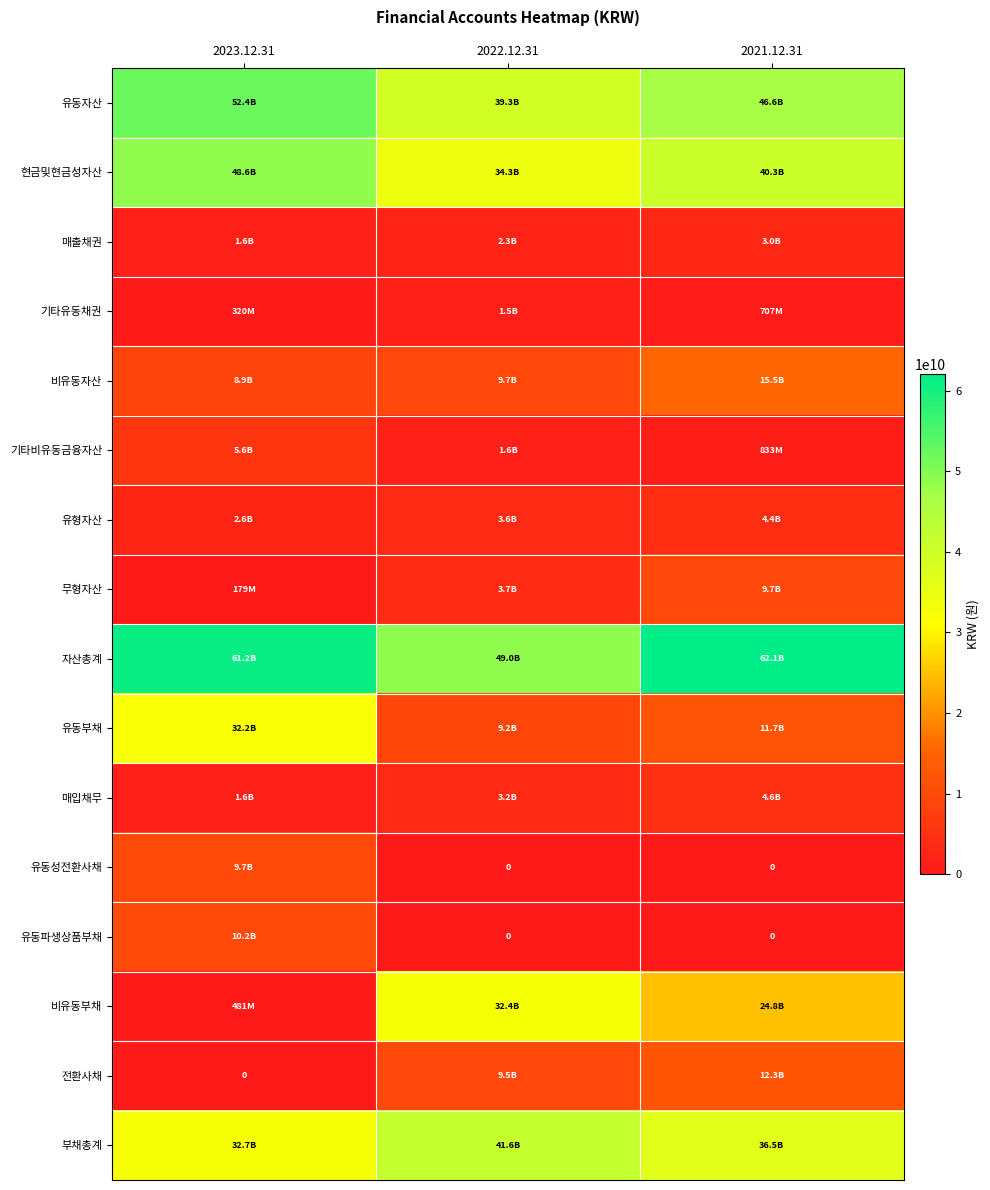

Read the 자산총계 value at 2023.12.31.

61225407741